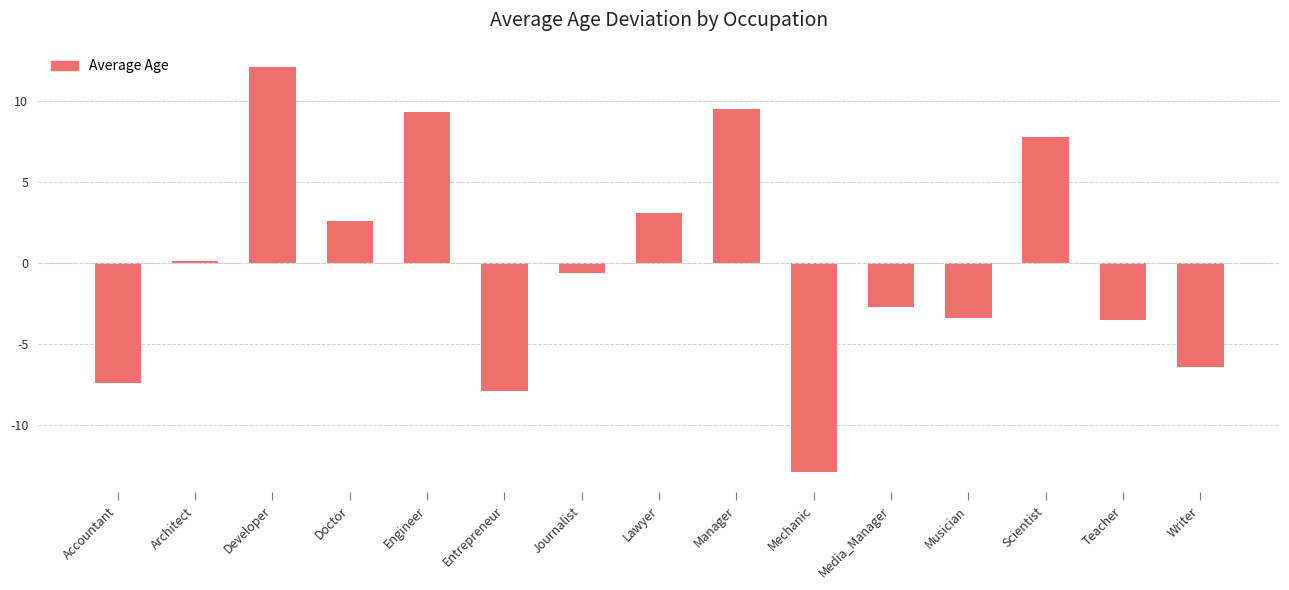

What is the change in value from Journalist to Teacher?

-2.9